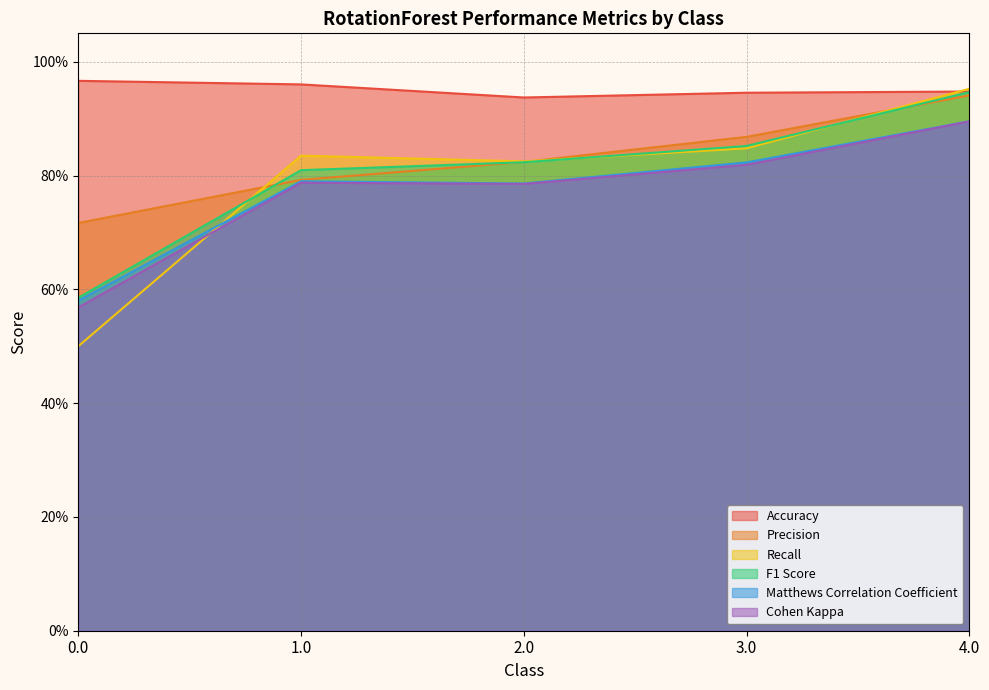

What is the value of the F1 Score point at the 5th from the left?

0.9